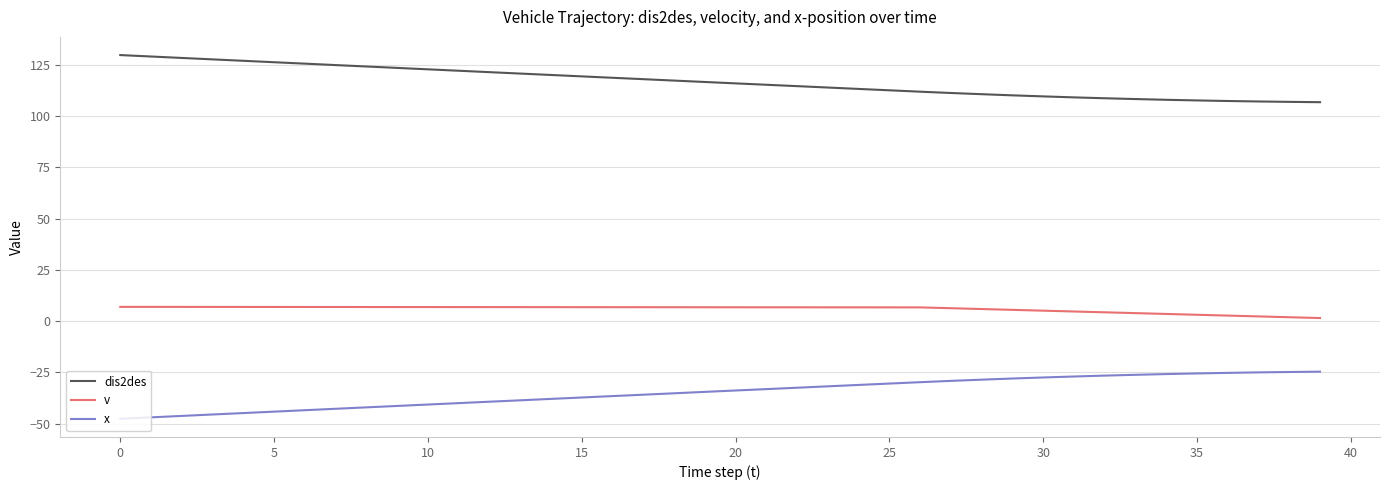

True or false: v and dis2des intersect in this chart.

False